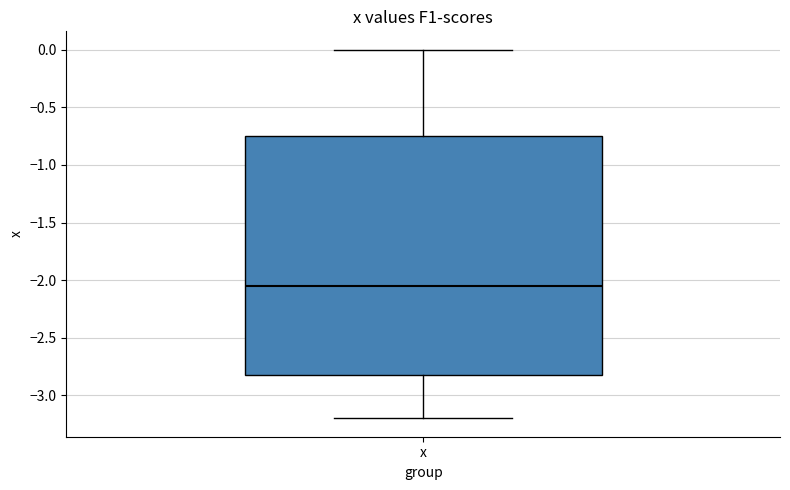

Where does the upper whisker of the box for x end on the y-axis? The values are not printed on the chart, so give them approximately, as read against the axis.

0.00